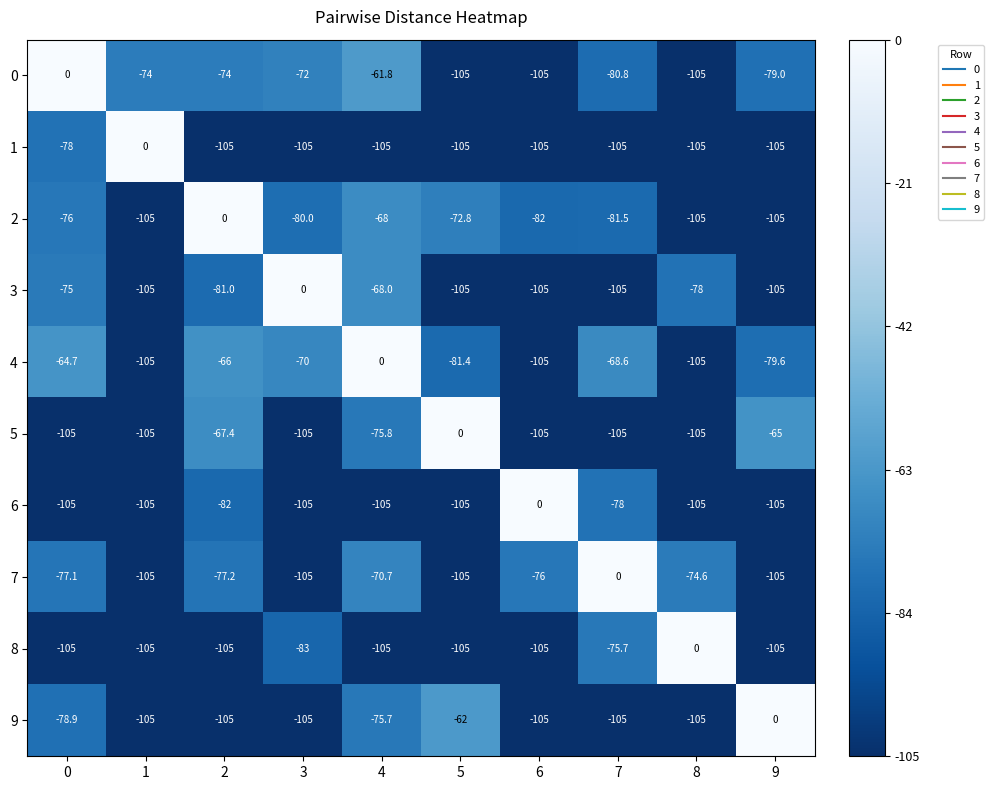

What is the total value across all series at 1?

-914.0